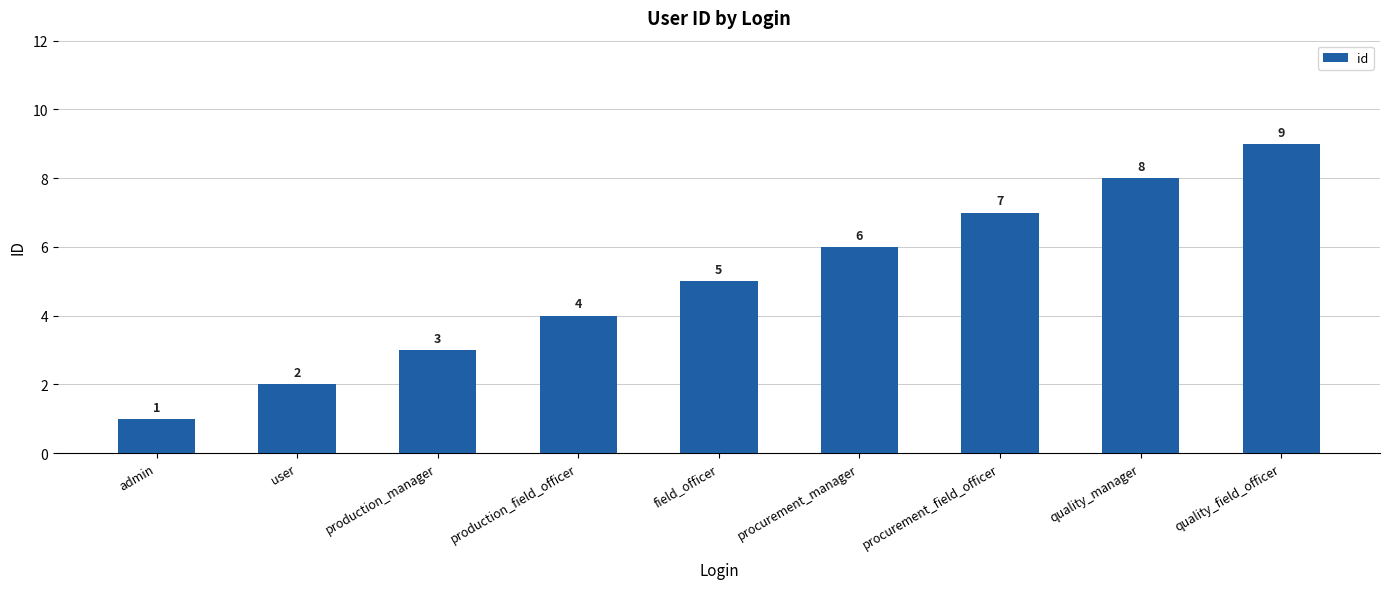

The value at user is 2. True or false?

True